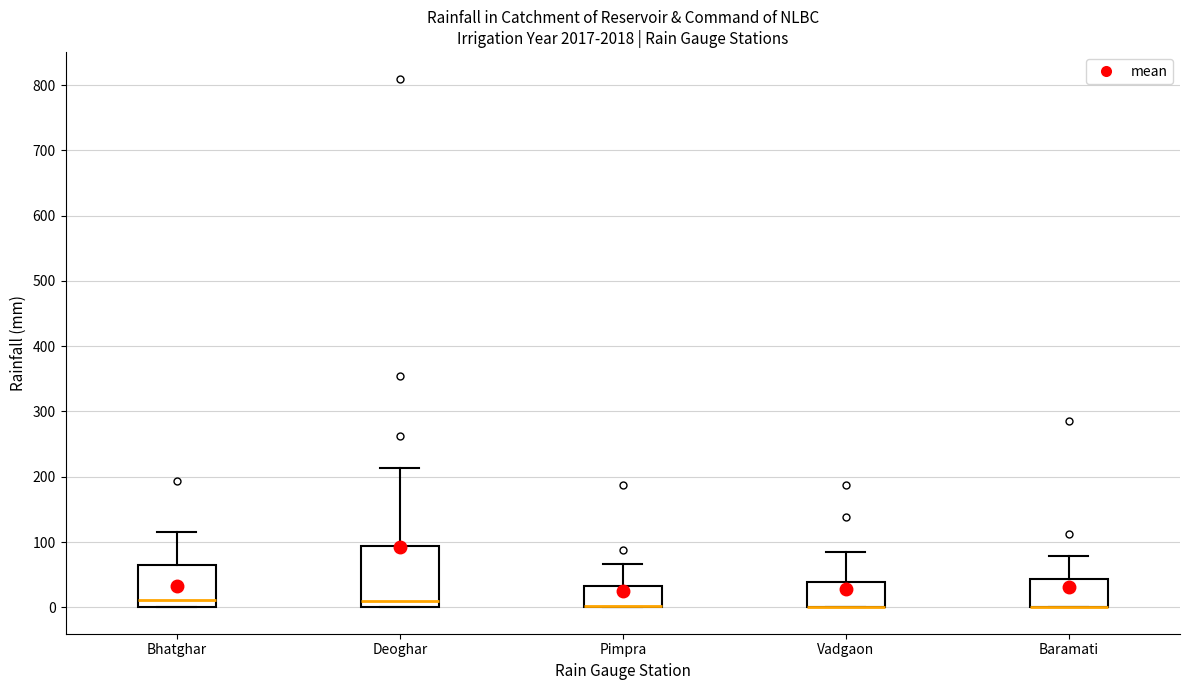

Which box is the tallest, from its lower edge to its upper edge?

Deoghar